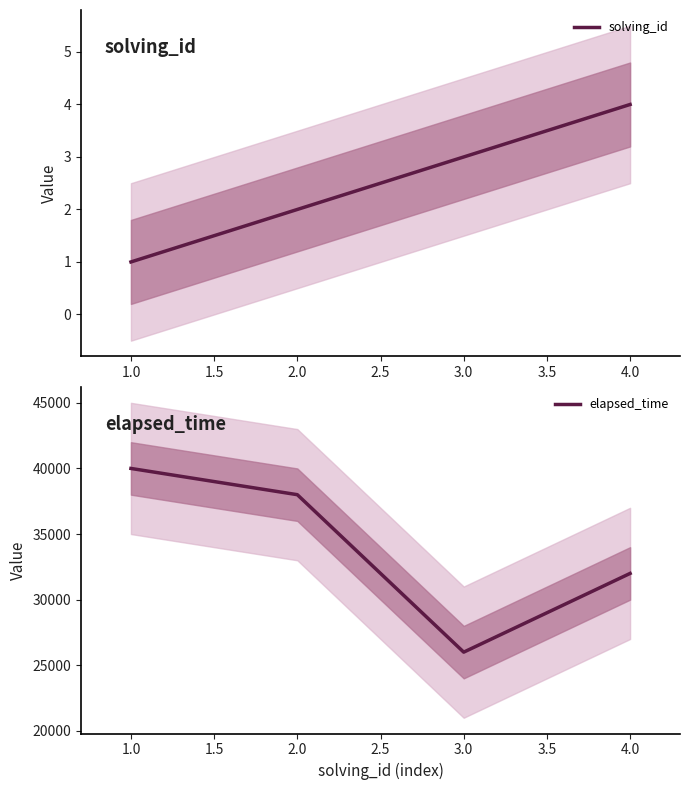

Where is solving_id nearest to the value 2?

2.0